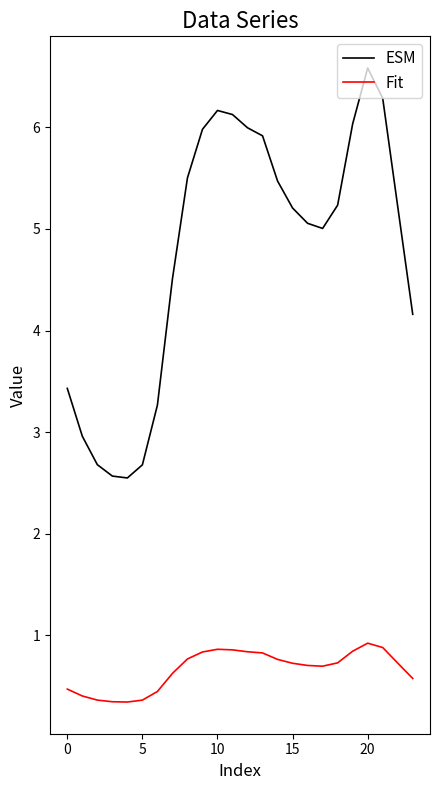

Which series has the largest total across all categories?

ESM